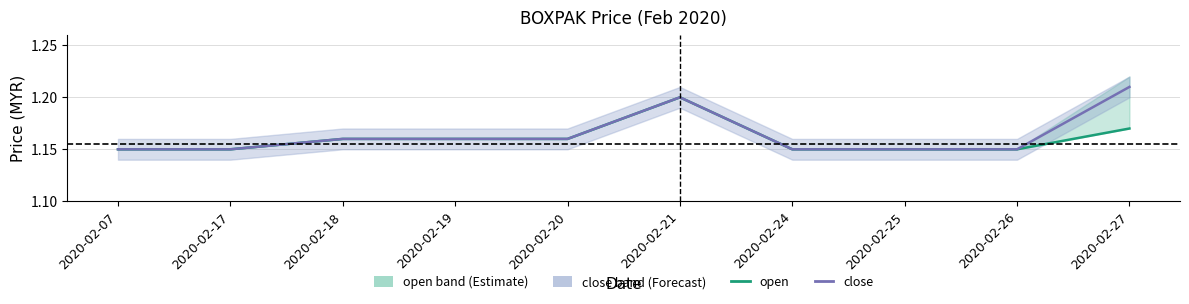

Reading left to right, transcribe all the data shown in this chart.

open: 1.1	1.1	1.2	1.2	1.2	1.2	1.1	1.1	1.1	1.2
close: 1.1	1.1	1.2	1.2	1.2	1.2	1.1	1.1	1.1	1.2